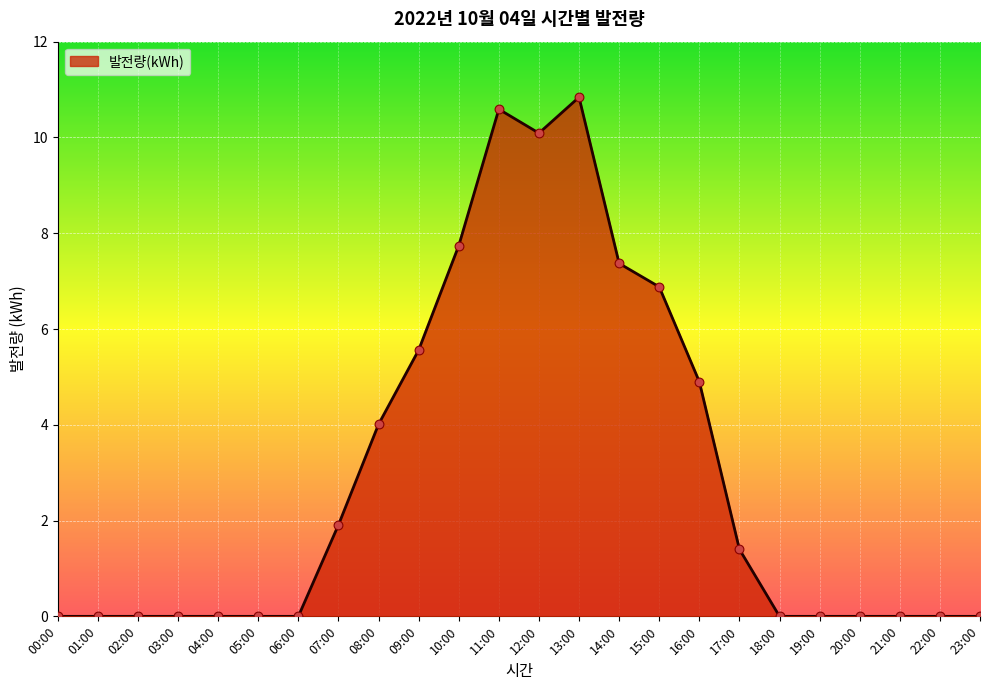

Between 13:00 and 04:00, which is larger?

13:00